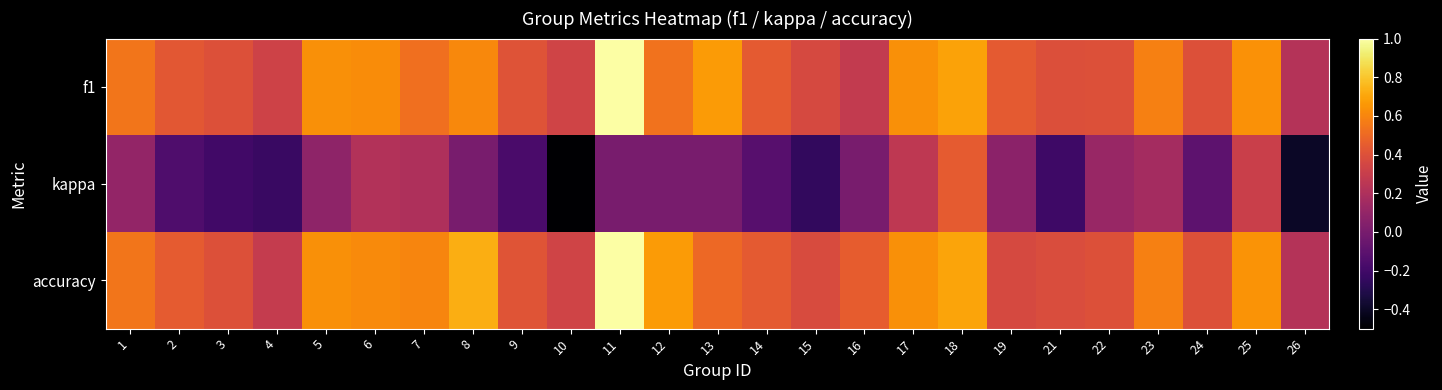

How many data points does each series have?

25